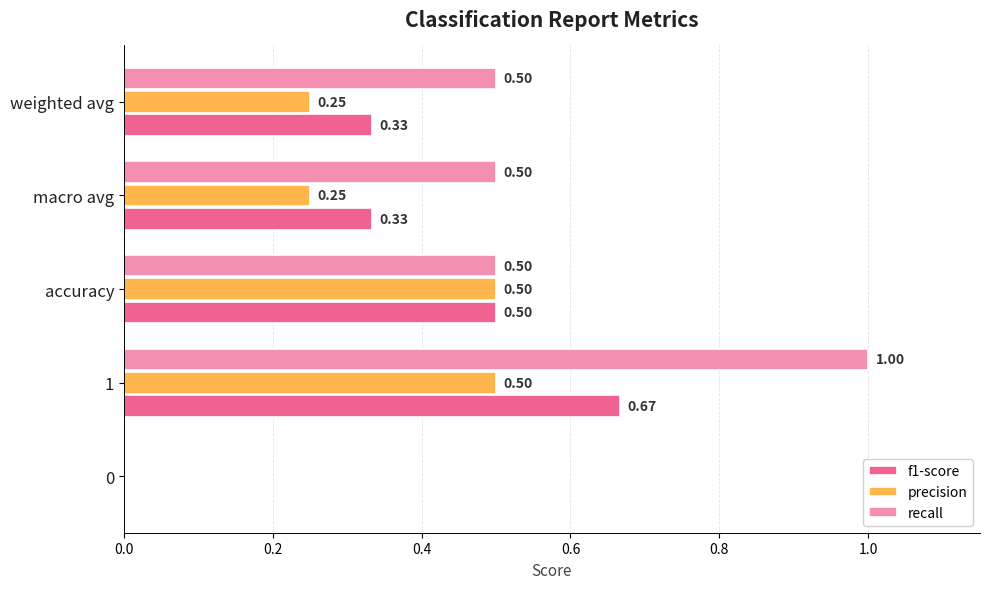

Which series has the largest total across all categories?

recall